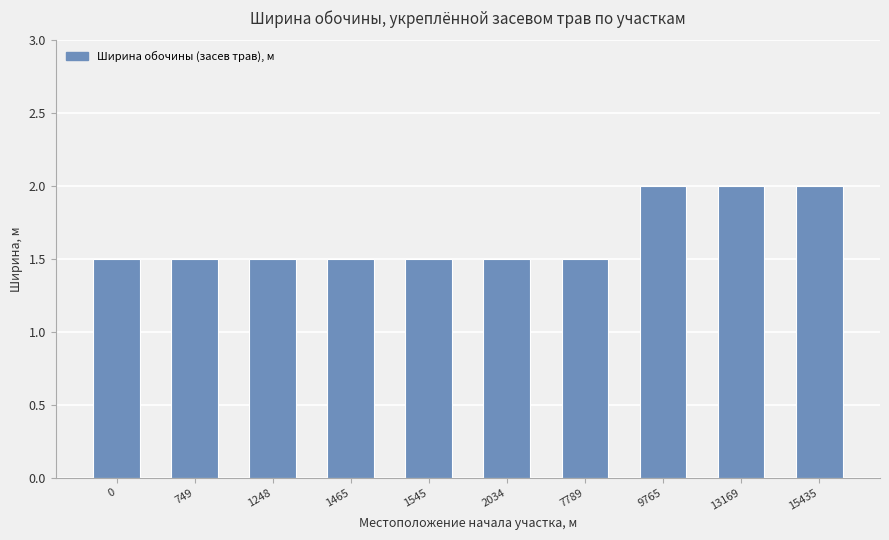

How many categories are shown in the chart?

10